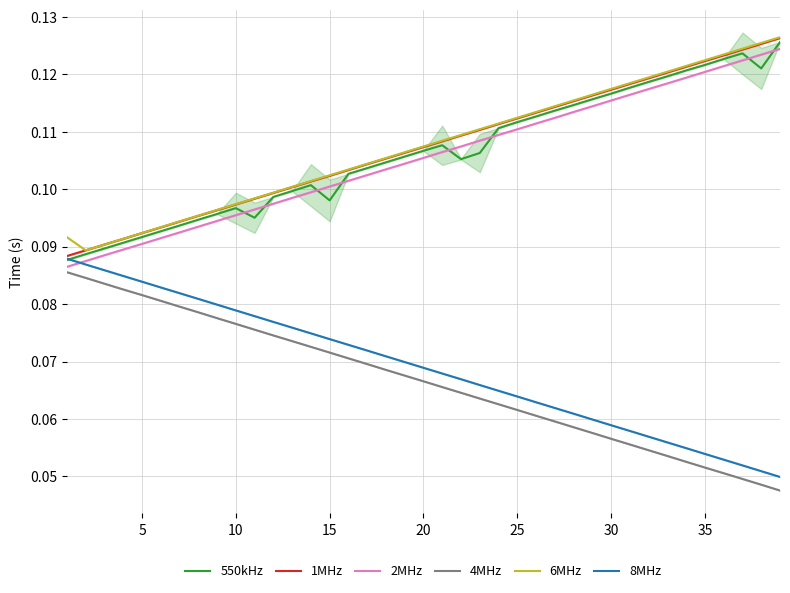

True or false: 2MHz and 1MHz cross at least once.

False